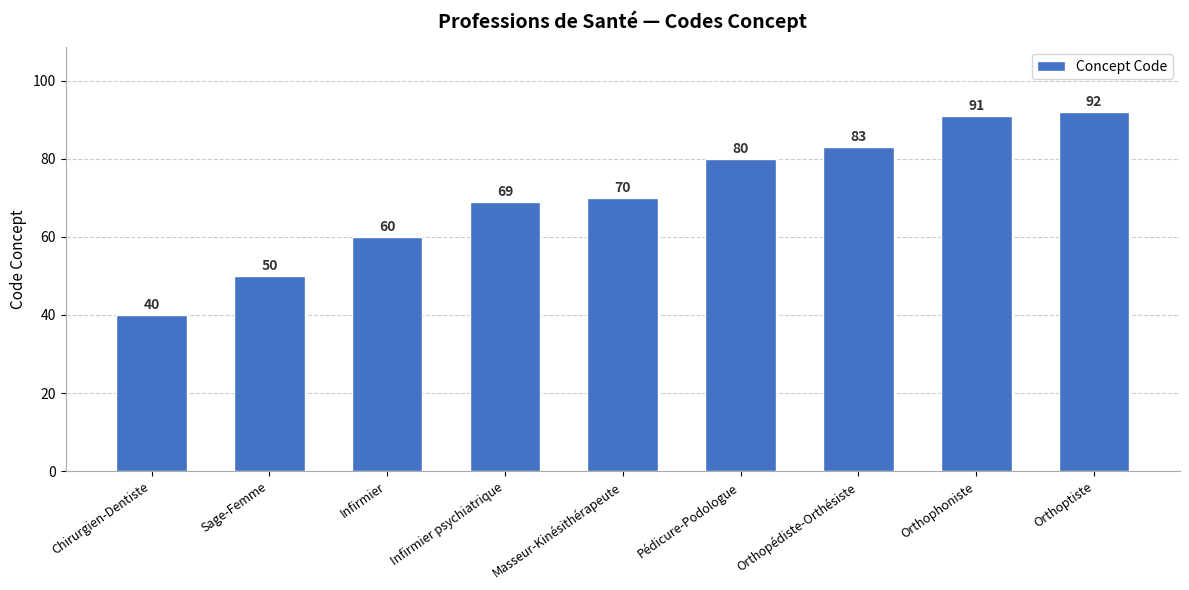

Rank the categories by value from lowest to highest.

Chirurgien-Dentiste, Sage-Femme, Infirmier, Infirmier psychiatrique, Masseur-Kinésithérapeute, Pédicure-Podologue, Orthopédiste-Orthésiste, Orthophoniste, Orthoptiste